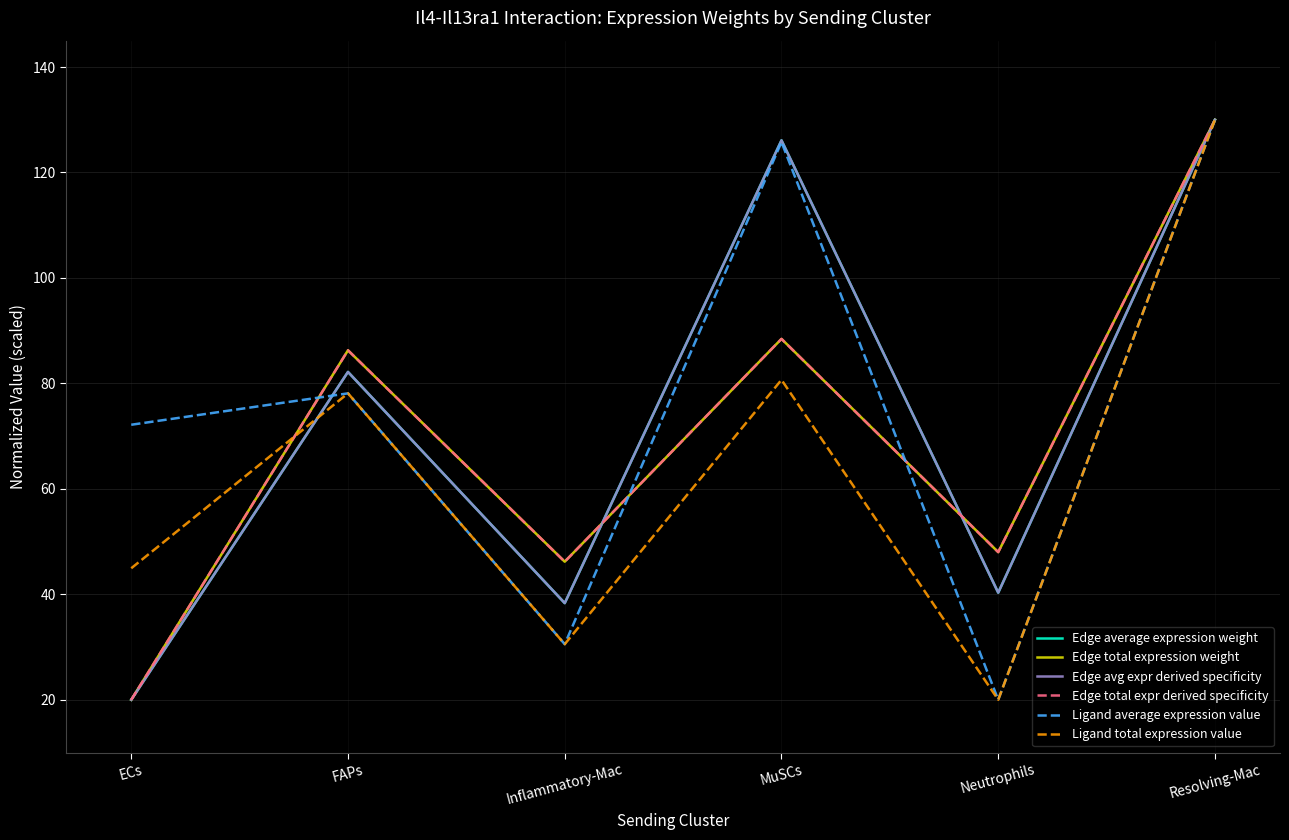

Where is Ligand average expression value nearest to the value 75?

ECs